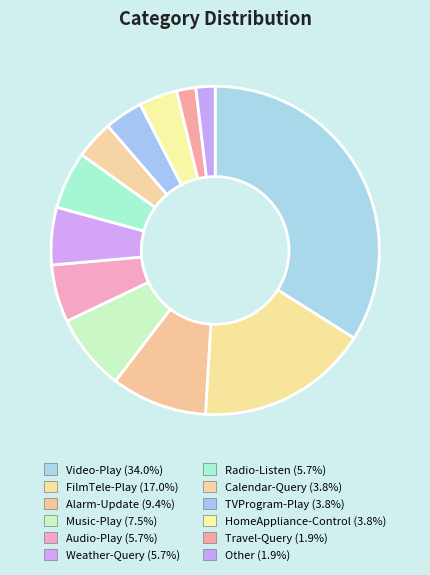

To the nearest percent, what percentage of the pie is Calendar-Query?

4%